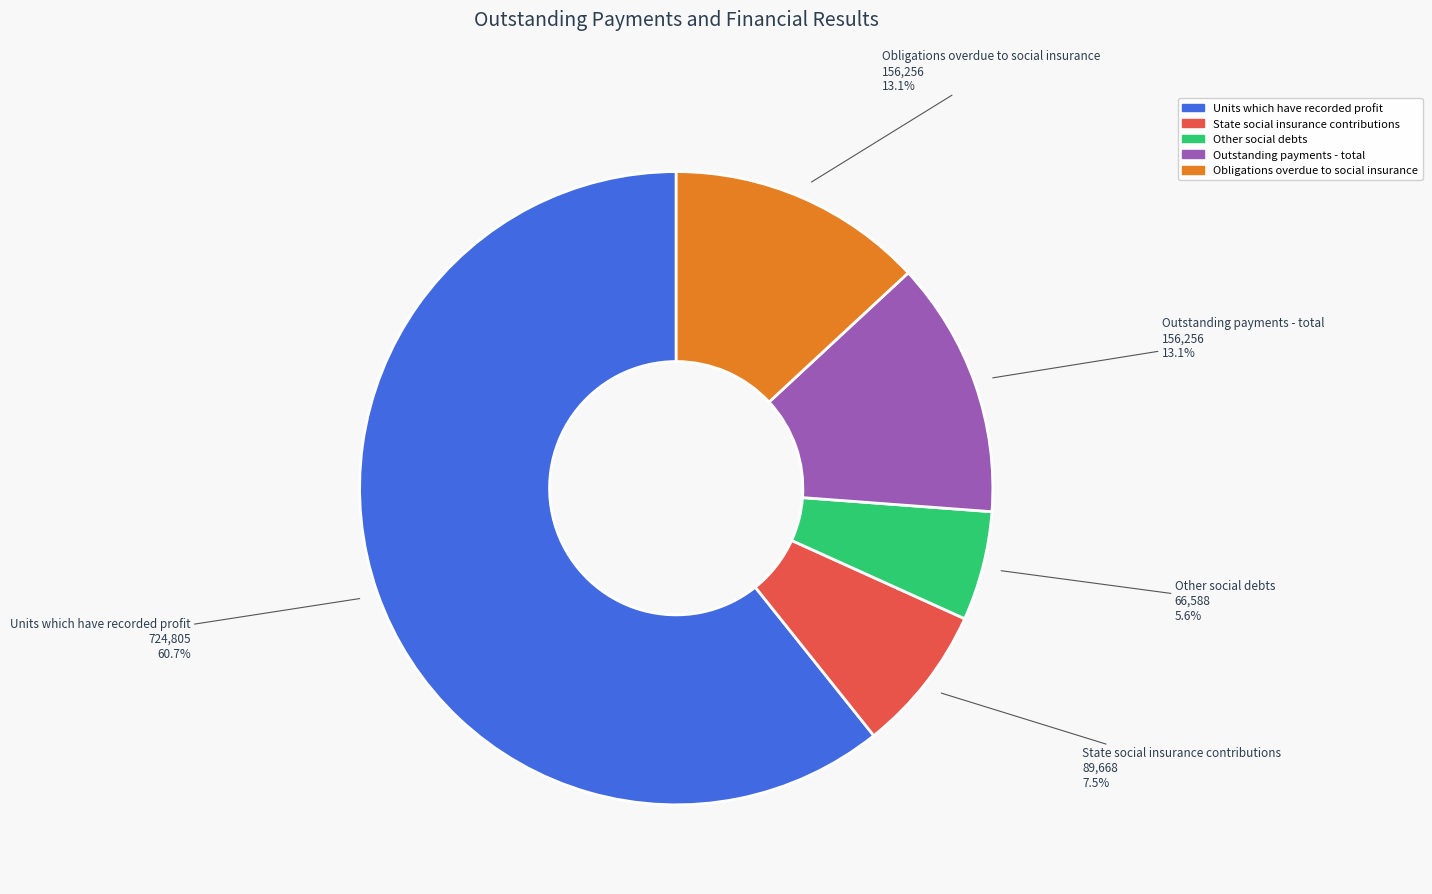

Is there a majority slice in this chart?

Yes